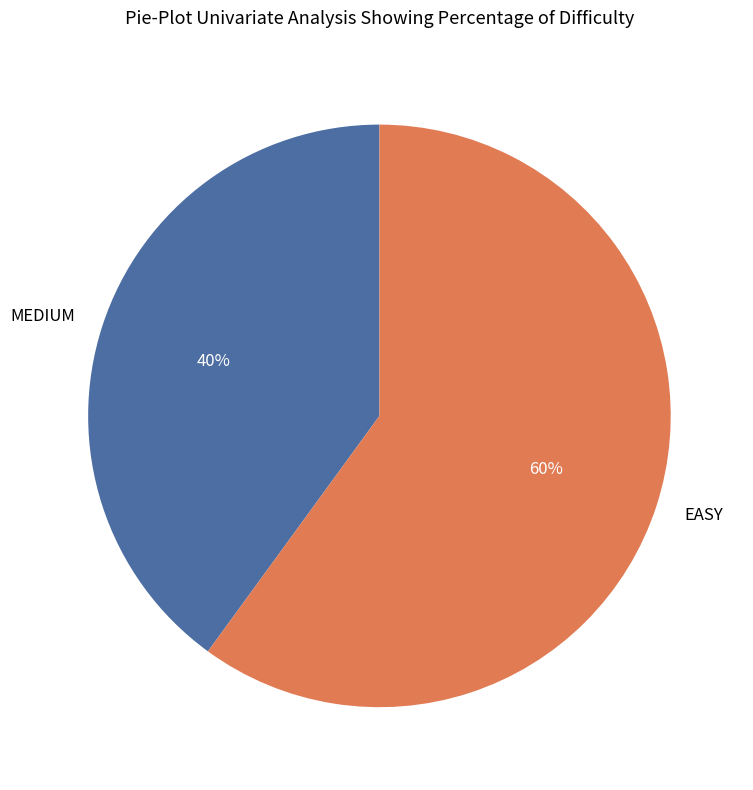

The MEDIUM slice represents 48% of the pie. True or false?

False